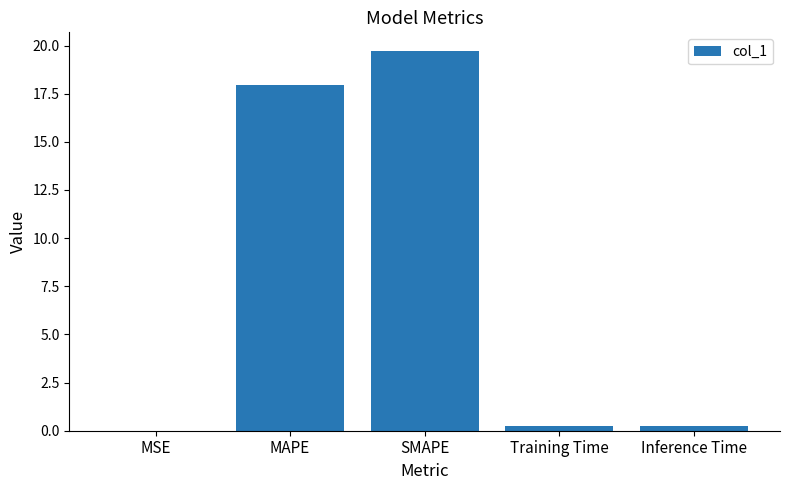

What is the sum of the values at MAPE and SMAPE?

37.6